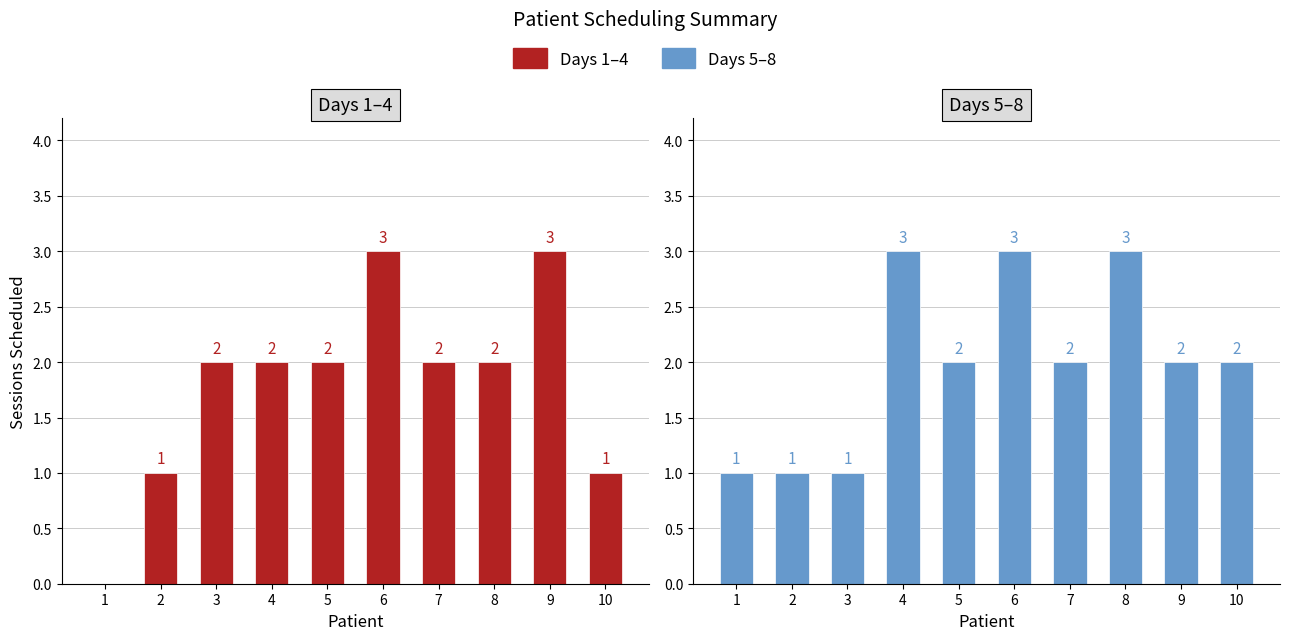

Does the chart contain any negative values?

No